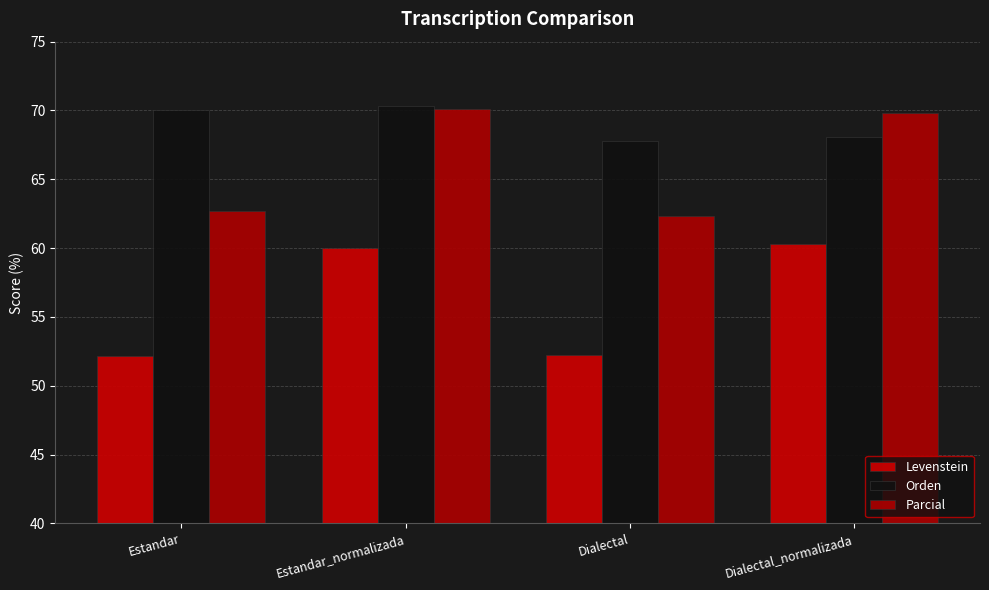

Rank the series by their average value, from lowest to highest.

Levenstein, Parcial, Orden